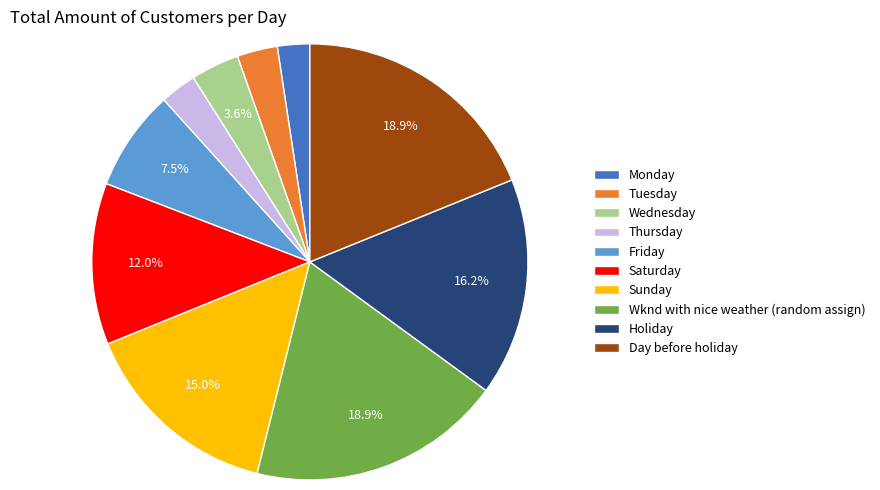

Is Monday the majority of the pie?

No